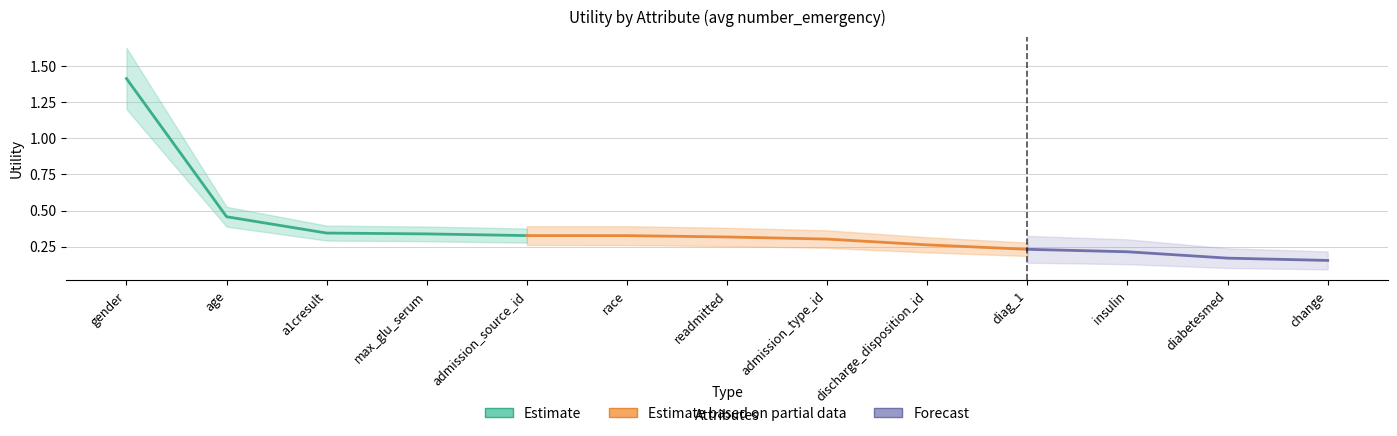

Reading left to right, extract all data points from this chart.

gender=1.4	age=0.5	a1cresult=0.3	max_glu_serum=0.3	admission_source_id=0.3	race=0.3	readmitted=0.3	admission_type_id=0.3	discharge_disposition_id=0.3	diag_1=0.2	insulin=0.2	diabetesmed=0.2	change=0.2